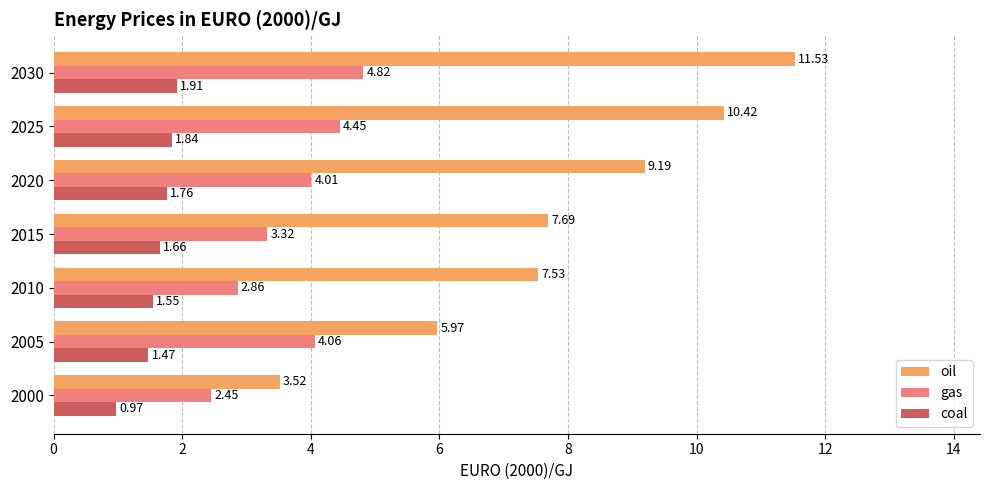

Which series has the widest spread of values?

oil